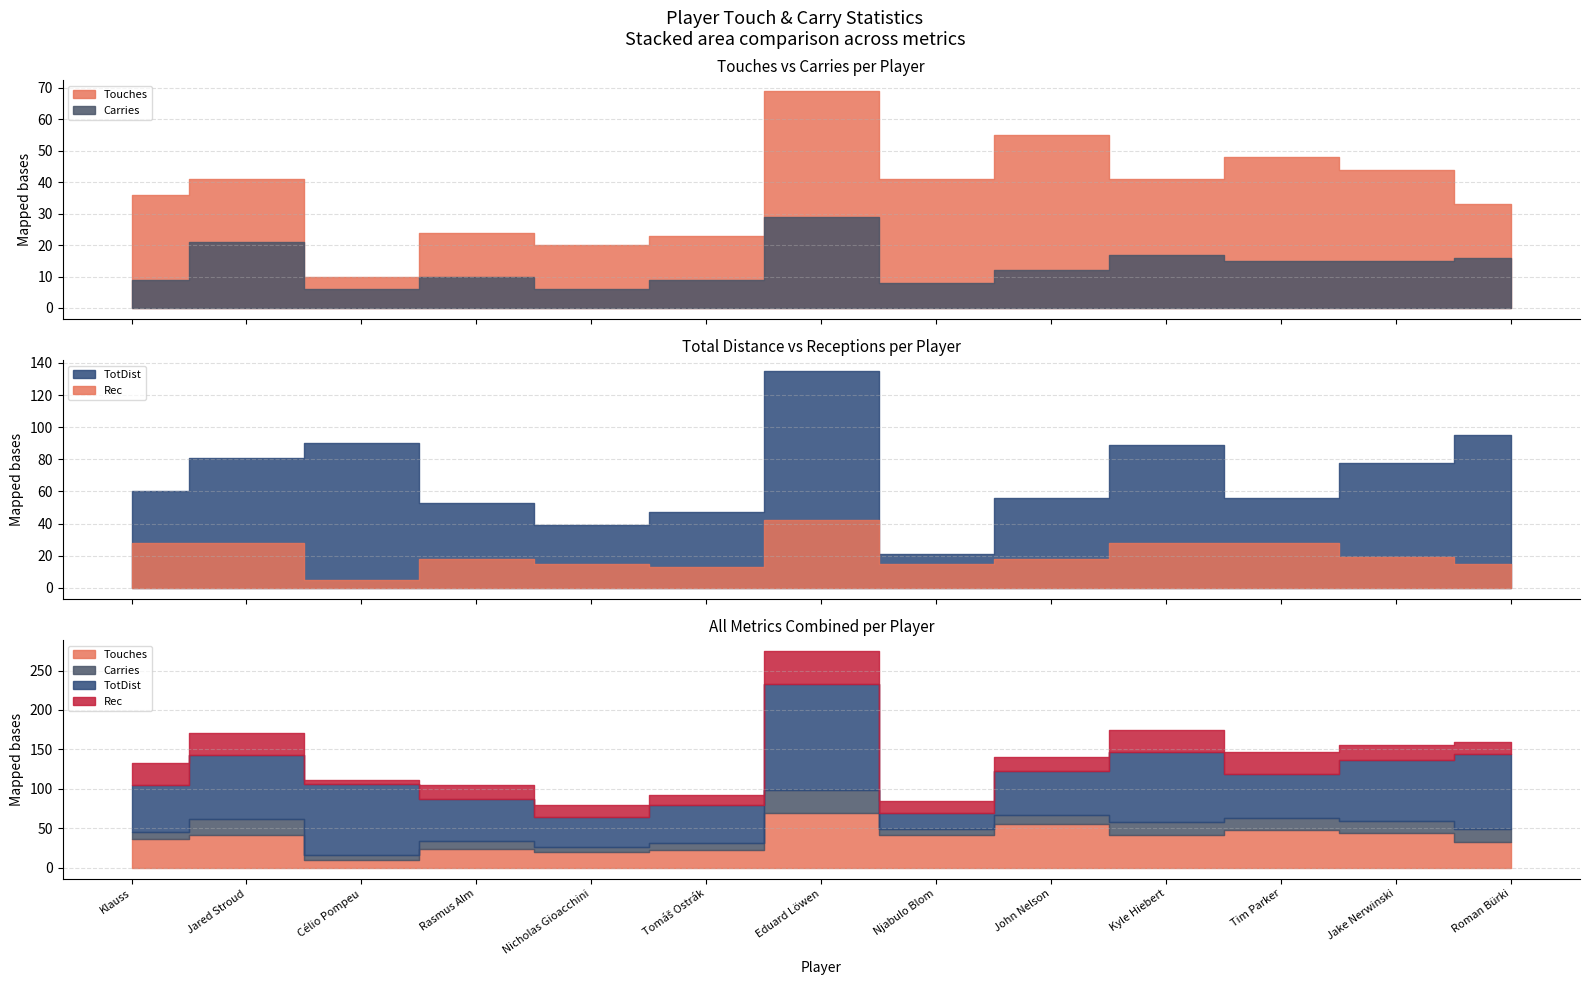

What is the difference between the second highest and minimum values in the Rec series?

23